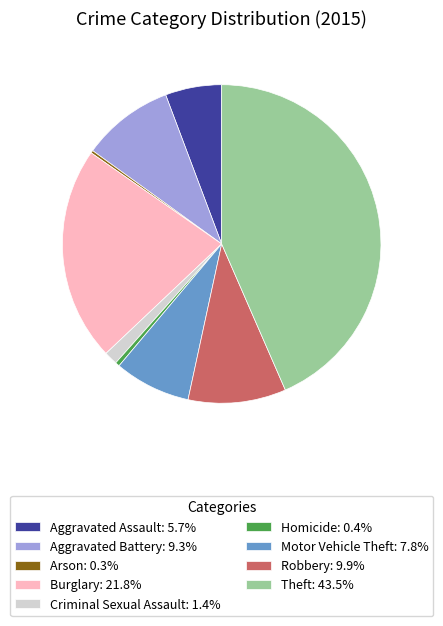

Is it true that Burglary is 22% of the pie?

True